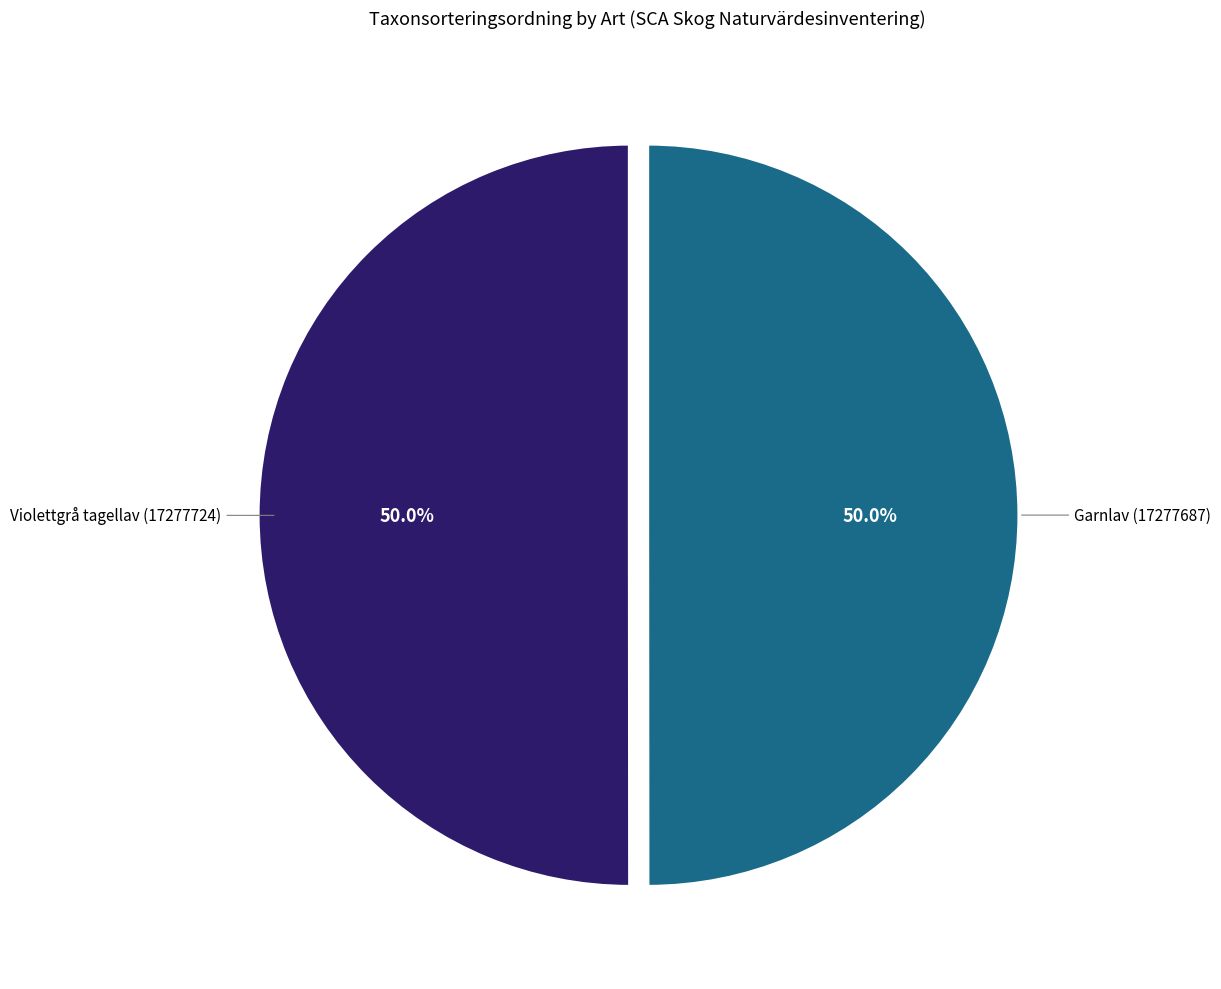

What percentage do Garnlav (17277687) and Violettgrå tagellav (17277724) together represent?

100.0%